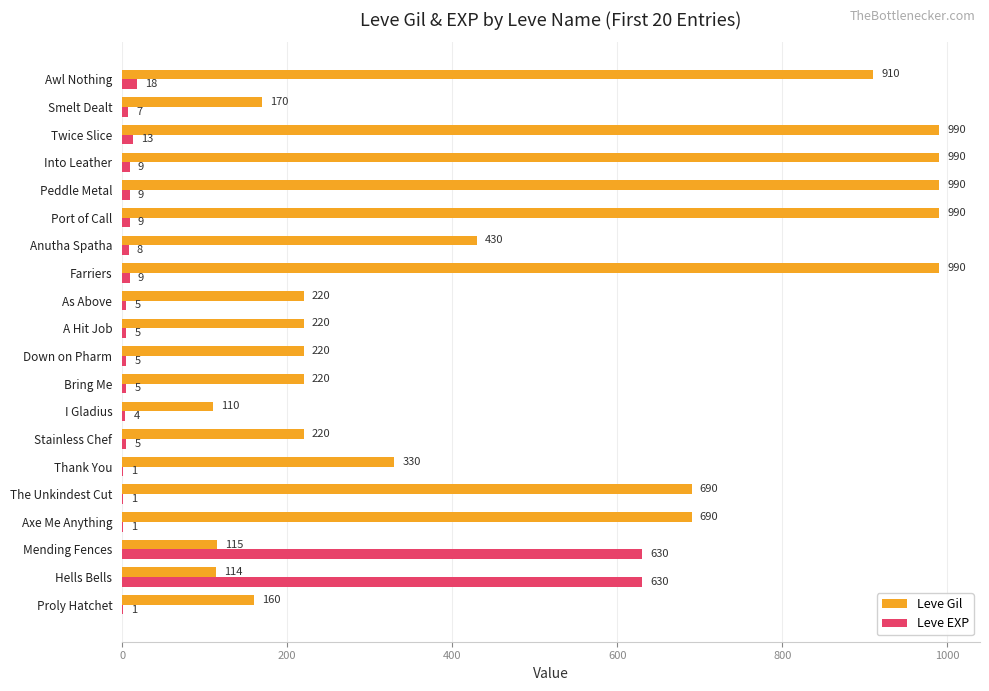

What is the total value across all series at A Hit Job?

225